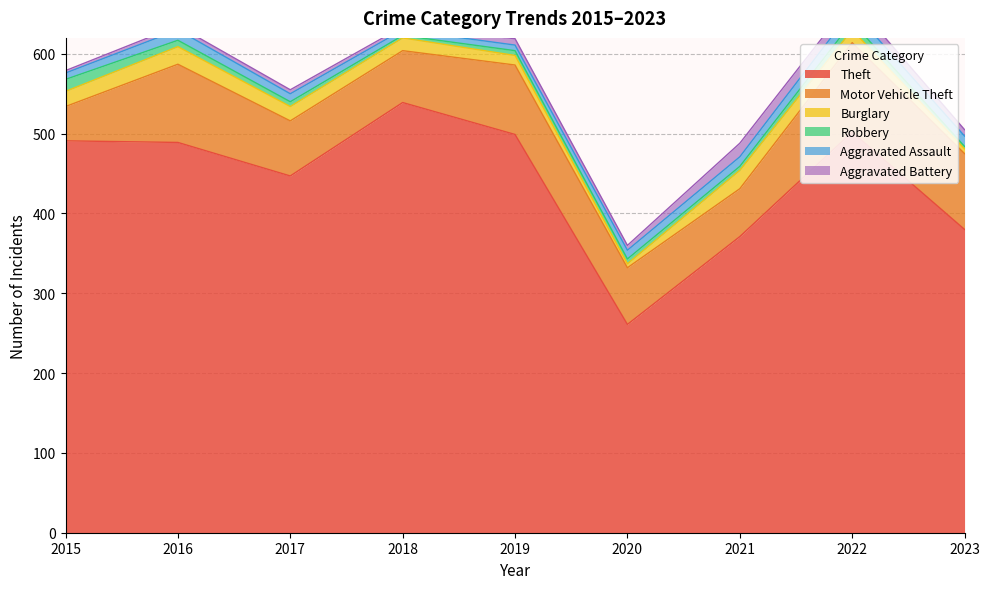

Which category has the highest value in the Burglary series?

2021